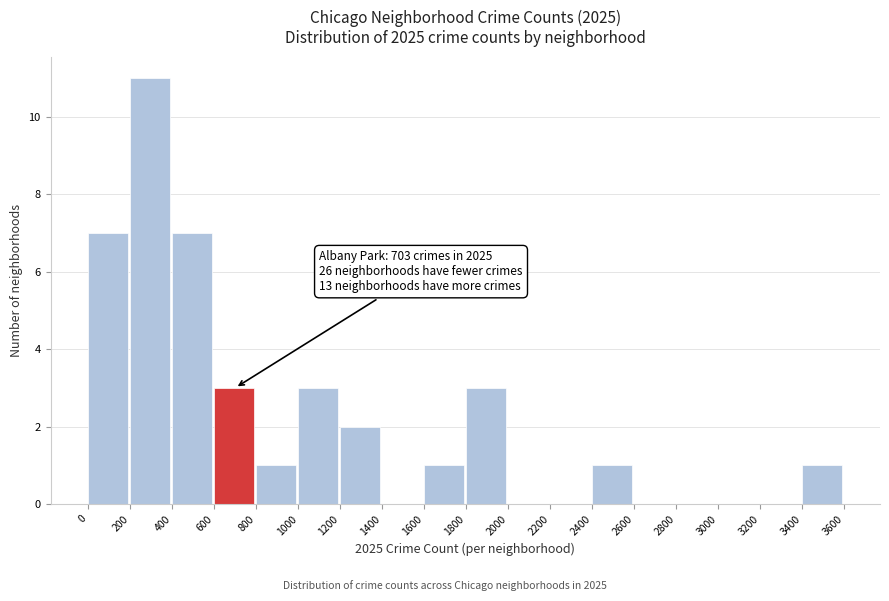

Which range on the x-axis has the tallest bar?

200 to 400